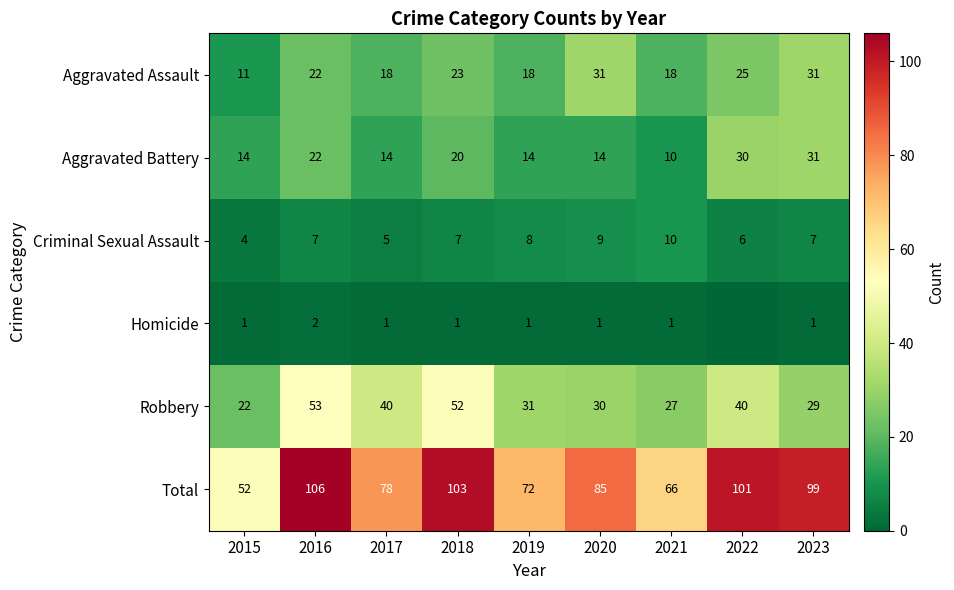

The Robbery series shows 42 at 2023. True or false?

False